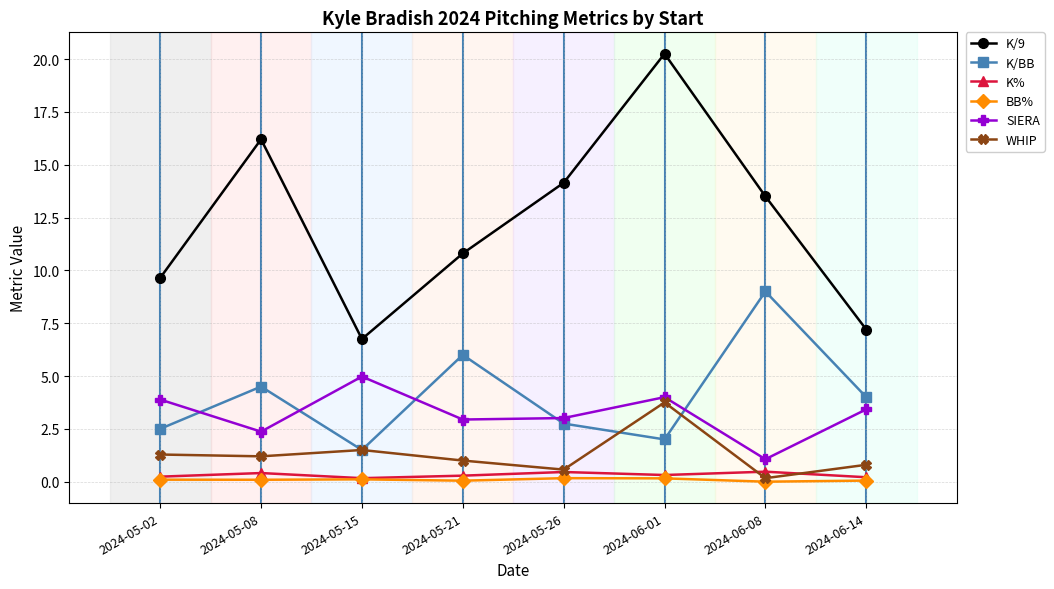

In K%, how many points are lower than both neighbors (excluding endpoints)?

2